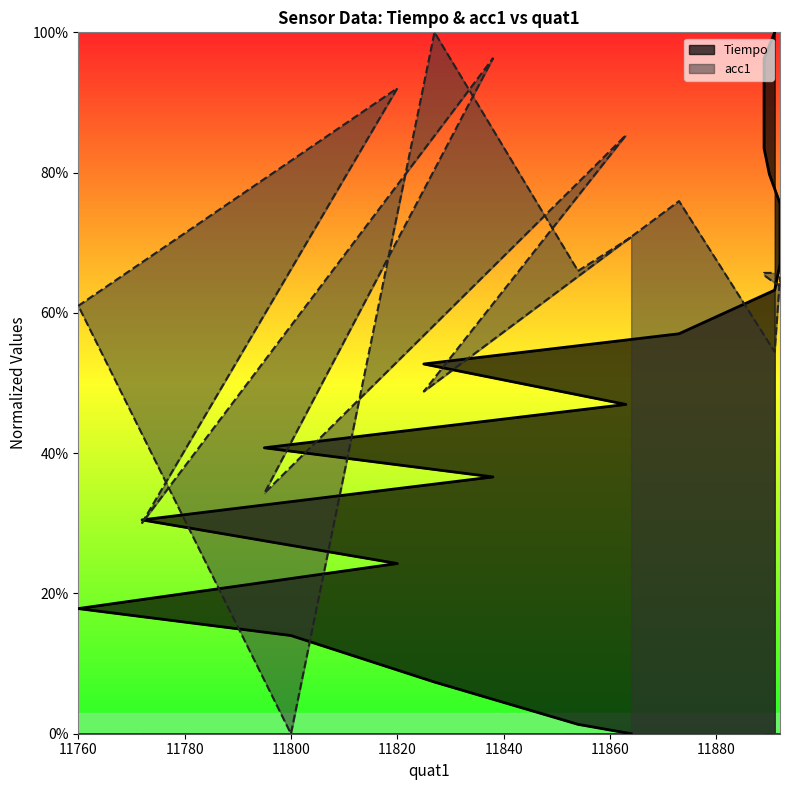

What is the value of the acc1 point at the 10th from the left?

0.9